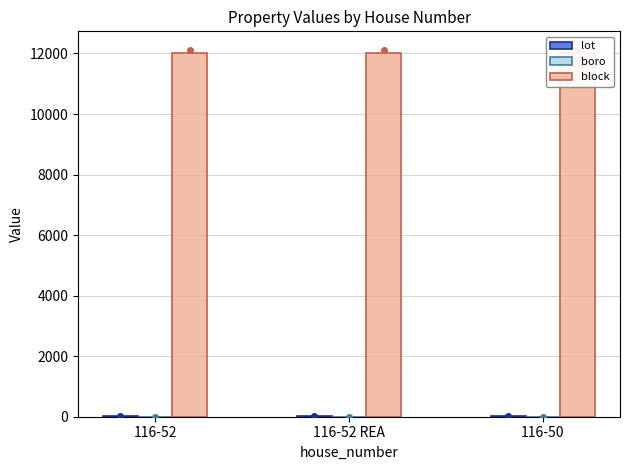

Is the value of block at 116-52 REA greater than the value of boro at 116-52 REA?

Yes